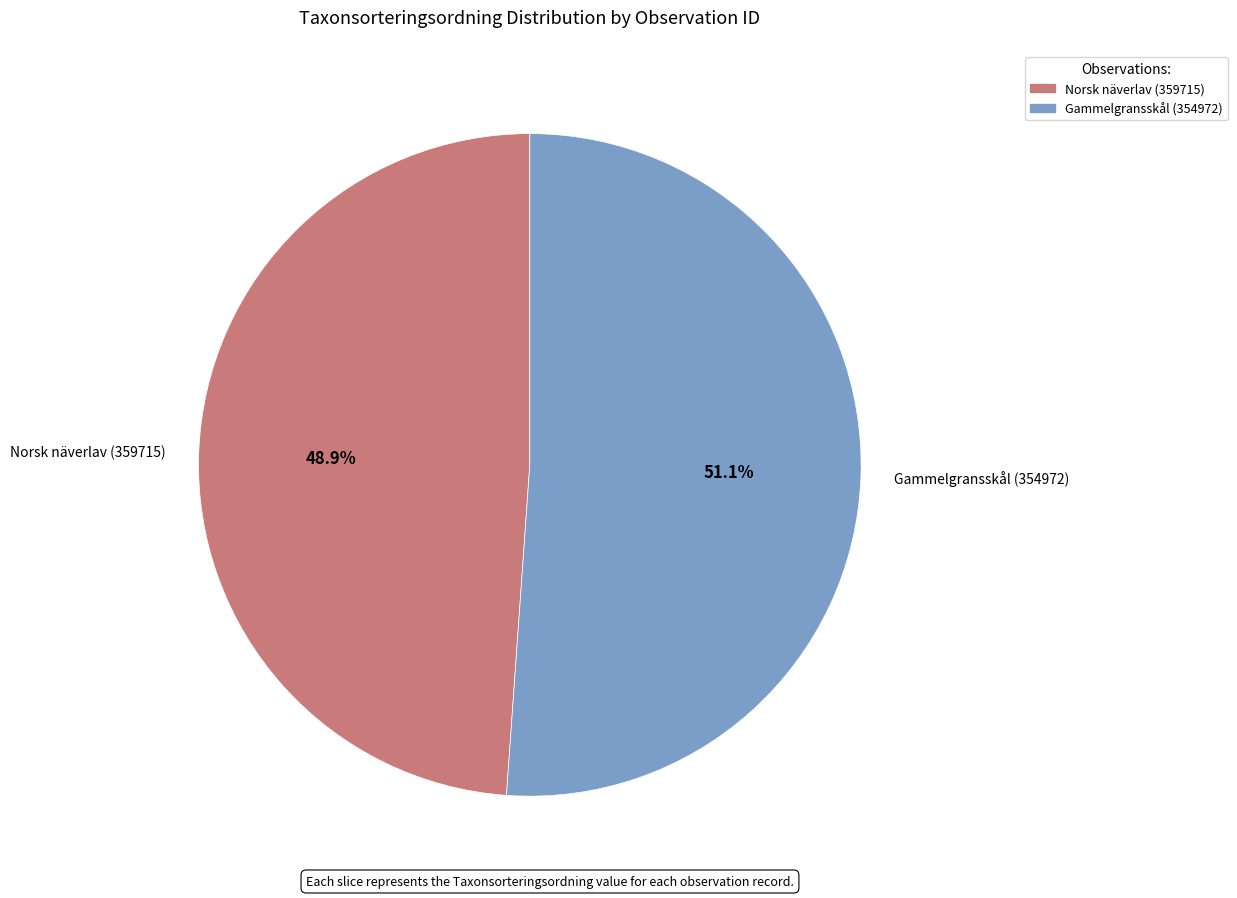

Is it true that Gammelgransskål (354972) is 51% of the pie?

True